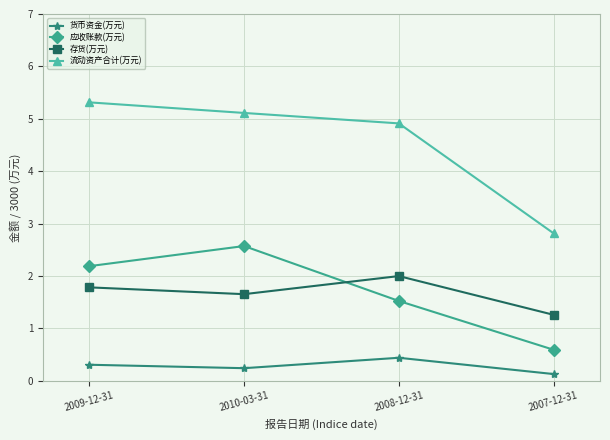

List the series in order of their peak value, lowest first.

货币资金(万元), 存货(万元), 应收账款(万元), 流动资产合计(万元)